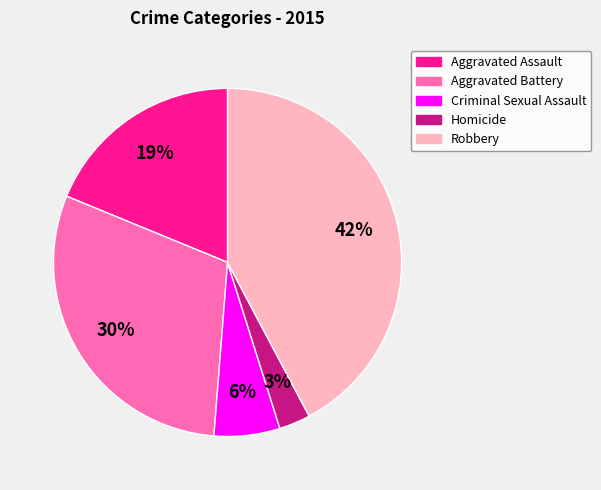

The Criminal Sexual Assault slice represents 14% of the pie. True or false?

False